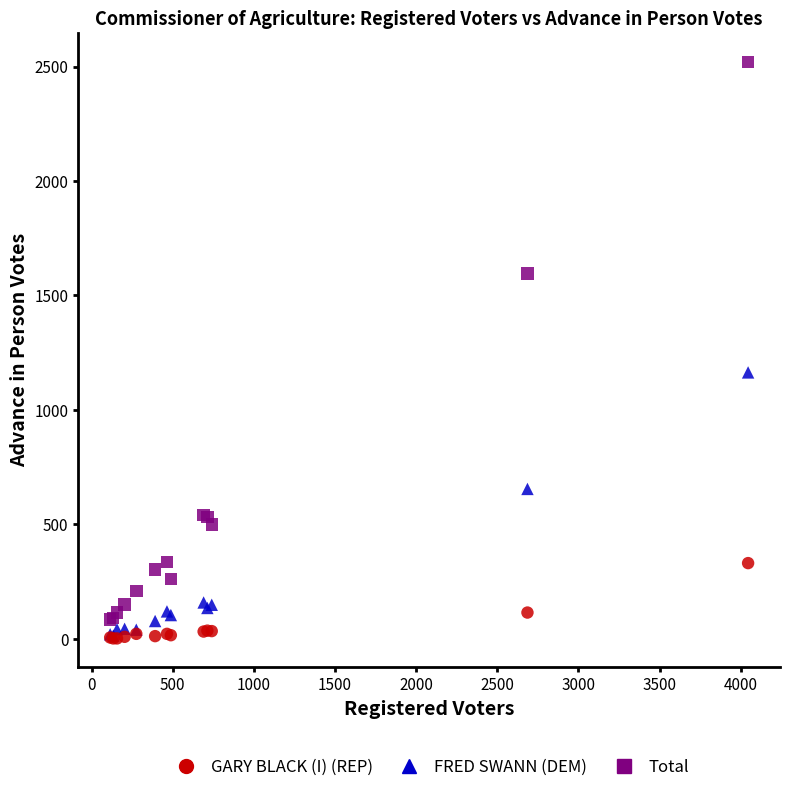

What are all the series names shown in the legend?

GARY BLACK (I) (REP), FRED SWANN (DEM), Total